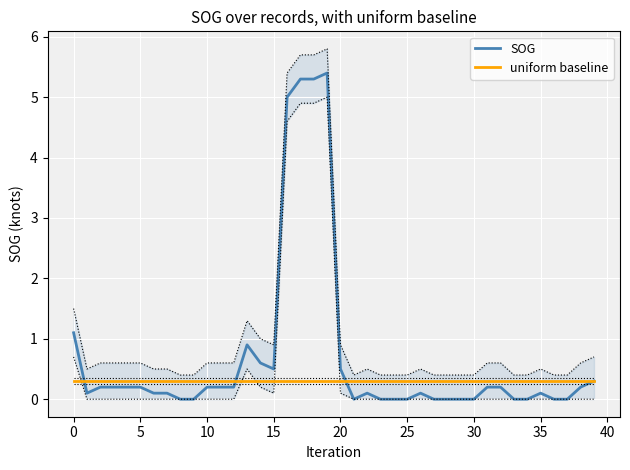

How many lines are shown in the chart?

2